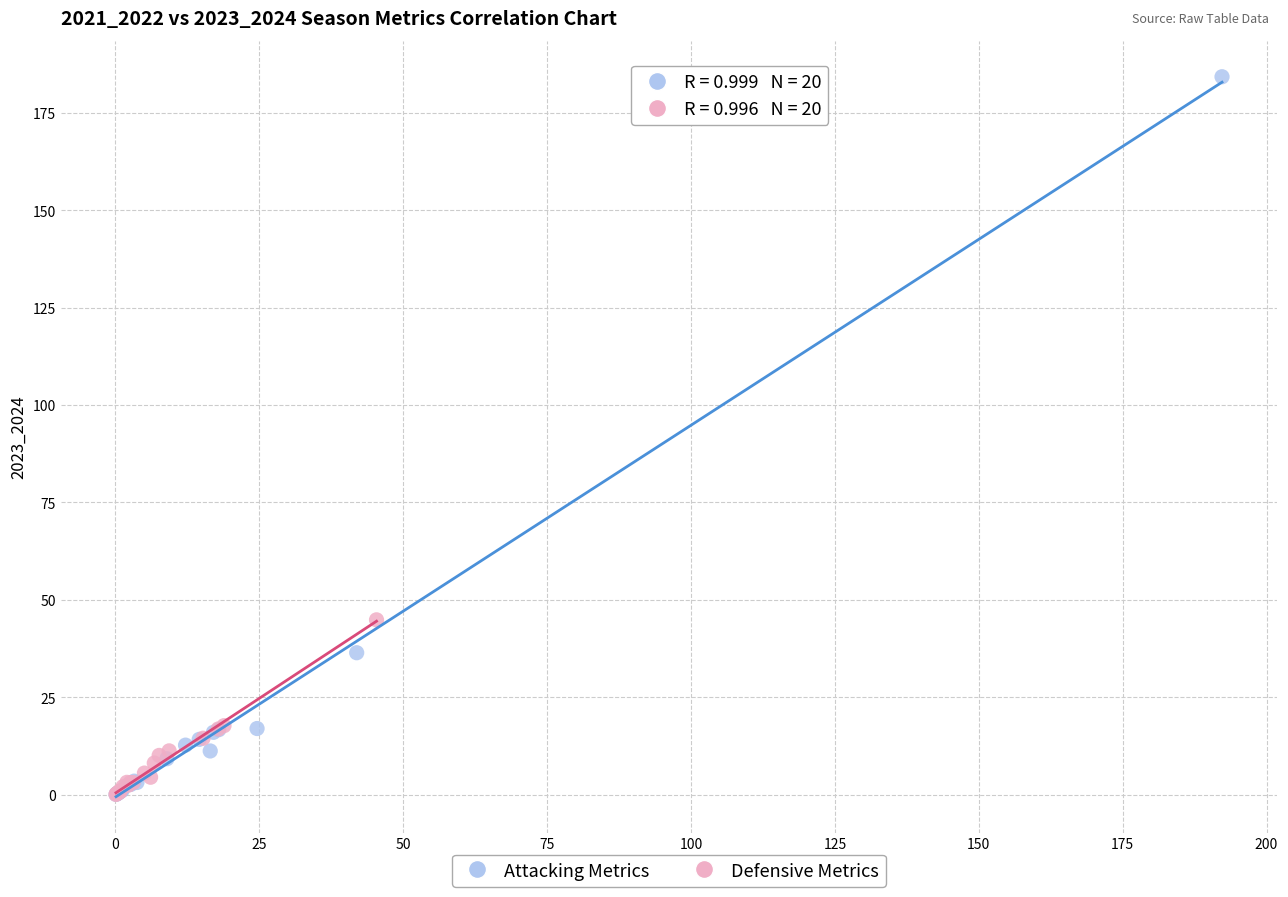

Which series has the largest Y range (max minus min)?

Attacking Metrics